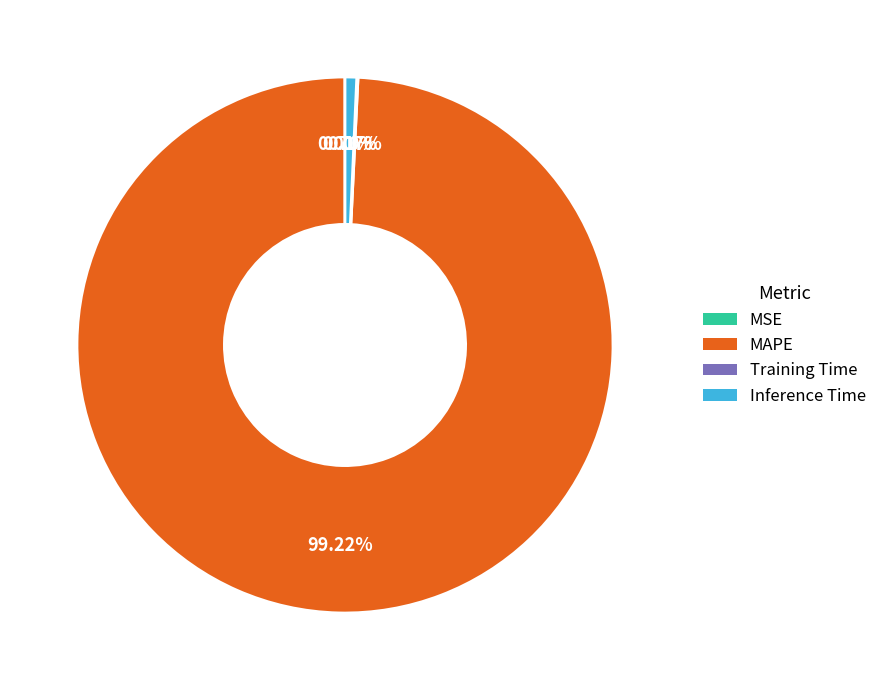

Does MAPE account for over 50% of the chart?

Yes